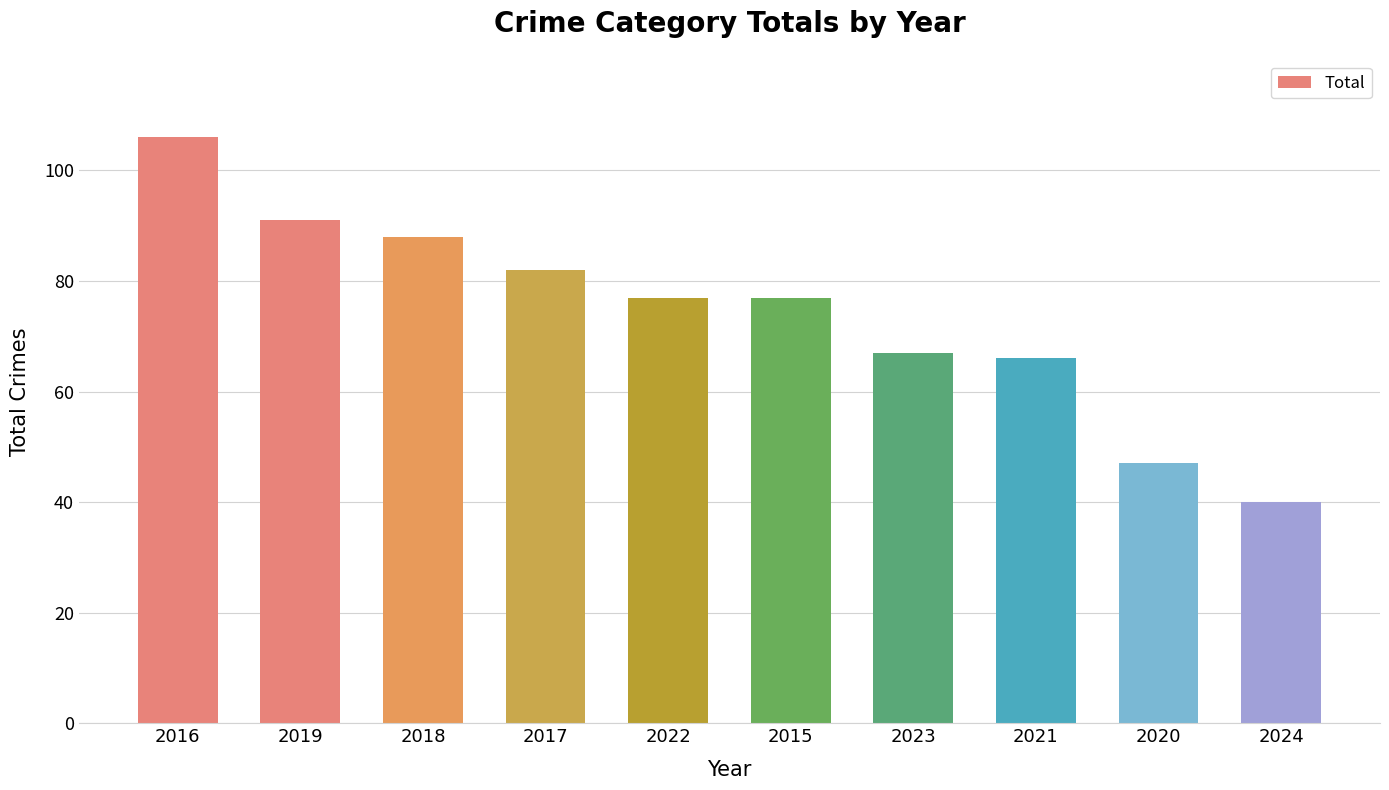

Which label corresponds to the largest value in the chart?

2016